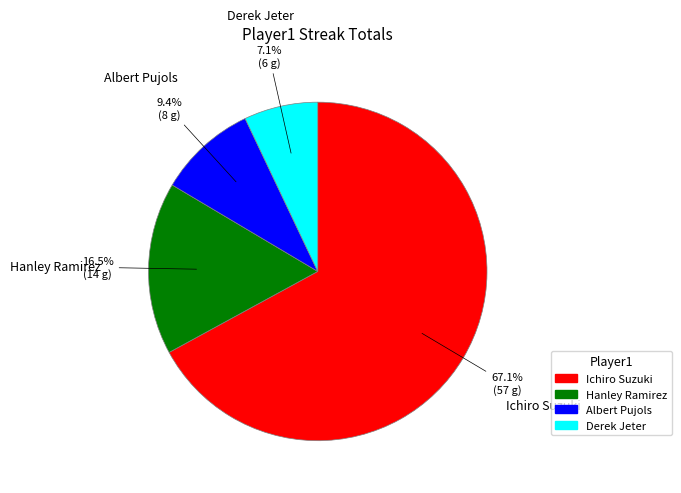

To the nearest percent, what is the combined percentage of Derek Jeter and Ichiro Suzuki?

74%